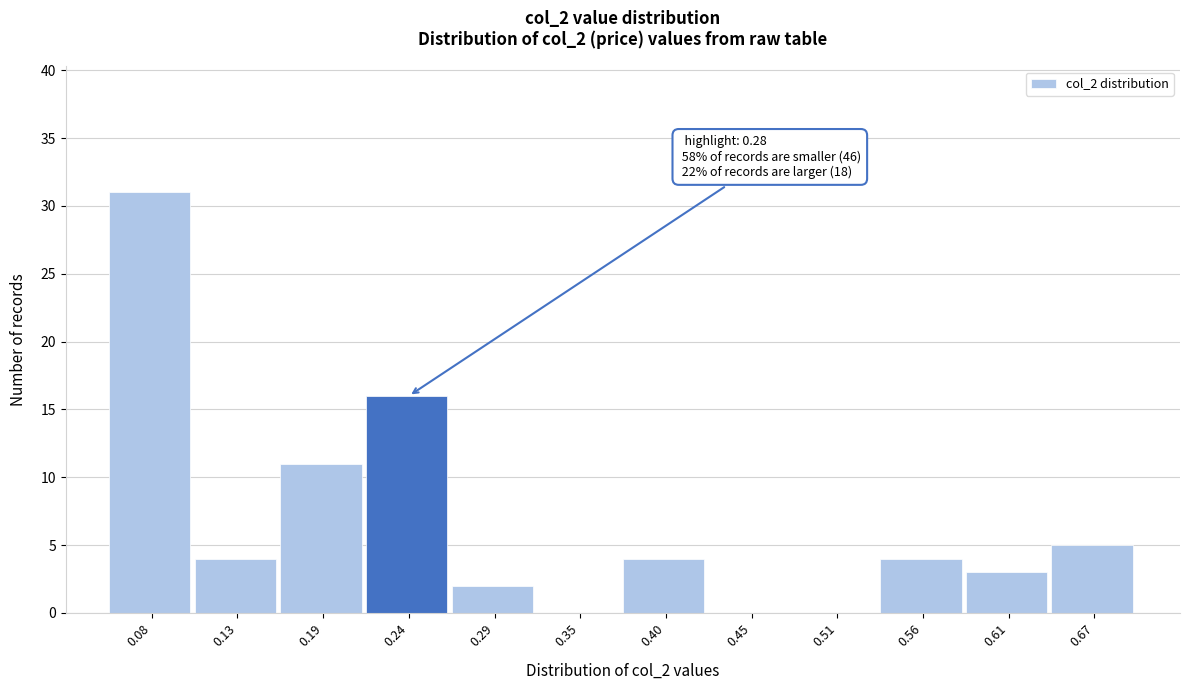

Reading left to right, list all the values displayed in this chart.

0.08=31	0.13=4	0.19=11	0.24=16	0.29=2	0.35=0	0.40=4	0.45=0	0.51=0	0.56=4	0.61=3	0.67=5